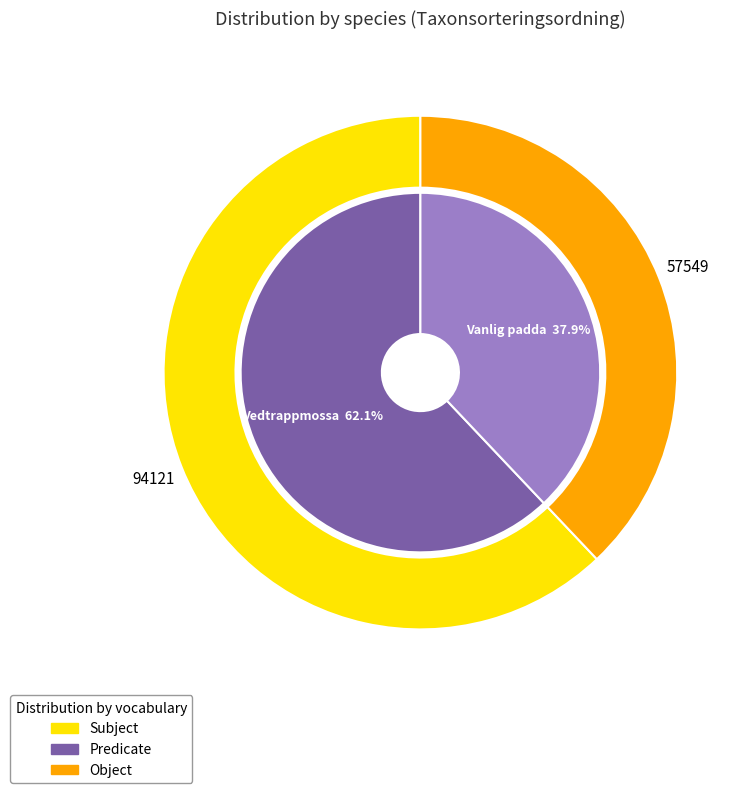

Do Vanlig padda and Vedtrappmossa together represent more than half of the pie?

Yes